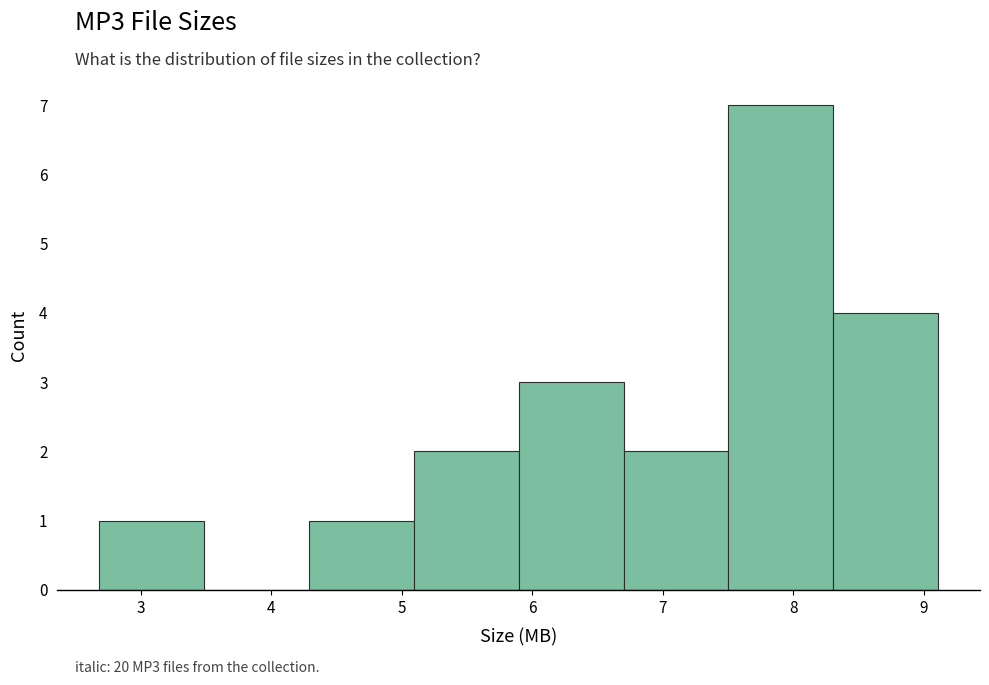

Reading left to right, list every bar in this chart as the range it spans on the x-axis followed by its height. Neither the bar edges nor the heights are printed on the chart, so give them approximately, as read against the axes.

2.7 to 3.5: 1
3.5 to 4.3: 0
4.3 to 5.1: 1
5.1 to 5.9: 2
5.9 to 6.7: 3
6.7 to 7.5: 2
7.5 to 8.3: 7
8.3 to 9.1: 4